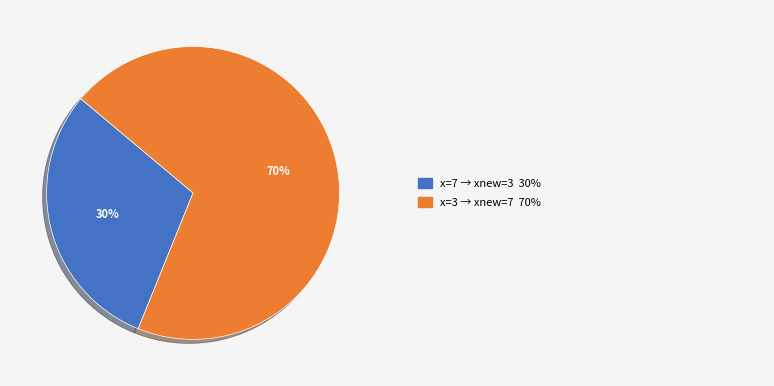

Is there any slice that represents more than half of the pie?

Yes